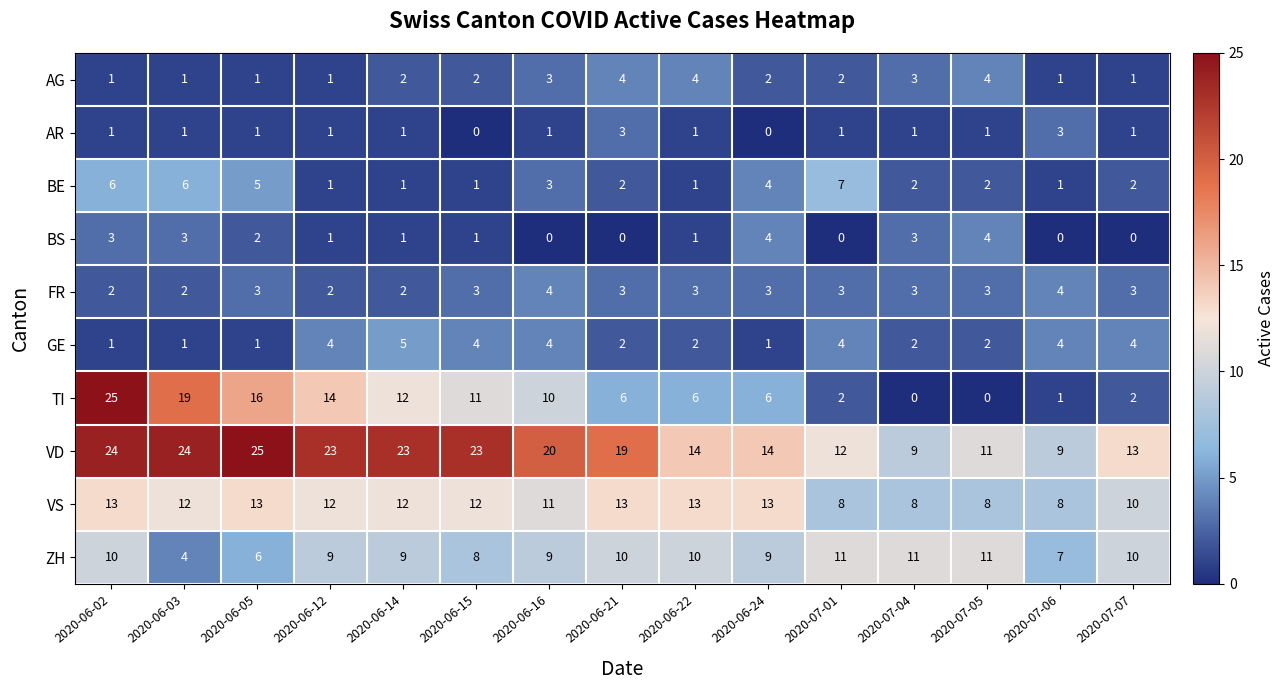

What is the difference between the second highest and second lowest values in the ZH series?

5